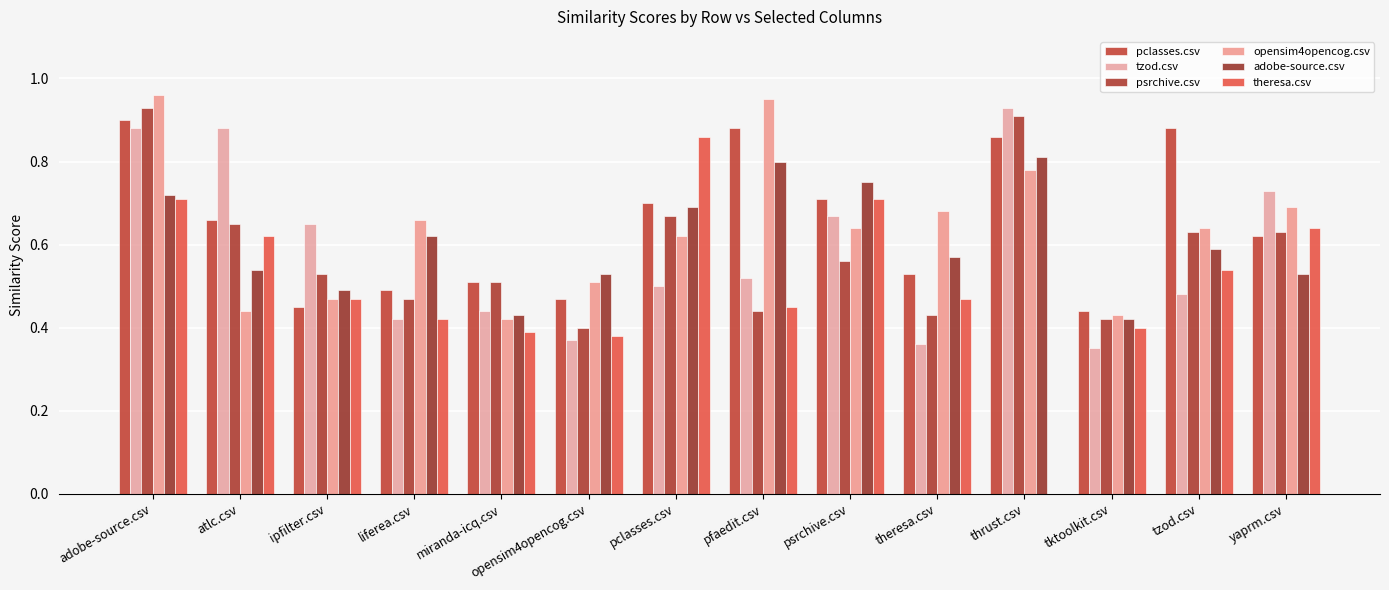

Reading right to left, transcribe all the data shown in this chart.

pclasses.csv: yaprm.csv=0.6	tzod.csv=0.9	tktoolkit.csv=0.4	thrust.csv=0.9	theresa.csv=0.5	psrchive.csv=0.7	pfaedit.csv=0.9	pclasses.csv=0.7	opensim4opencog.csv=0.5	miranda-icq.csv=0.5	liferea.csv=0.5	ipfilter.csv=0.5	atlc.csv=0.7	adobe-source.csv=0.9
tzod.csv: yaprm.csv=0.7	tzod.csv=0.5	tktoolkit.csv=0.3	thrust.csv=0.9	theresa.csv=0.4	psrchive.csv=0.7	pfaedit.csv=0.5	pclasses.csv=0.5	opensim4opencog.csv=0.4	miranda-icq.csv=0.4	liferea.csv=0.4	ipfilter.csv=0.7	atlc.csv=0.9	adobe-source.csv=0.9
psrchive.csv: yaprm.csv=0.6	tzod.csv=0.6	tktoolkit.csv=0.4	thrust.csv=0.9	theresa.csv=0.4	psrchive.csv=0.6	pfaedit.csv=0.4	pclasses.csv=0.7	opensim4opencog.csv=0.4	miranda-icq.csv=0.5	liferea.csv=0.5	ipfilter.csv=0.5	atlc.csv=0.7	adobe-source.csv=0.9
opensim4opencog.csv: yaprm.csv=0.7	tzod.csv=0.6	tktoolkit.csv=0.4	thrust.csv=0.8	theresa.csv=0.7	psrchive.csv=0.6	pfaedit.csv=0.9	pclasses.csv=0.6	opensim4opencog.csv=0.5	miranda-icq.csv=0.4	liferea.csv=0.7	ipfilter.csv=0.5	atlc.csv=0.4	adobe-source.csv=1.0
adobe-source.csv: yaprm.csv=0.5	tzod.csv=0.6	tktoolkit.csv=0.4	thrust.csv=0.8	theresa.csv=0.6	psrchive.csv=0.8	pfaedit.csv=0.8	pclasses.csv=0.7	opensim4opencog.csv=0.5	miranda-icq.csv=0.4	liferea.csv=0.6	ipfilter.csv=0.5	atlc.csv=0.5	adobe-source.csv=0.7
theresa.csv: yaprm.csv=0.6	tzod.csv=0.5	tktoolkit.csv=0.4	thrust.csv=0.0	theresa.csv=0.5	psrchive.csv=0.7	pfaedit.csv=0.5	pclasses.csv=0.9	opensim4opencog.csv=0.4	miranda-icq.csv=0.4	liferea.csv=0.4	ipfilter.csv=0.5	atlc.csv=0.6	adobe-source.csv=0.7